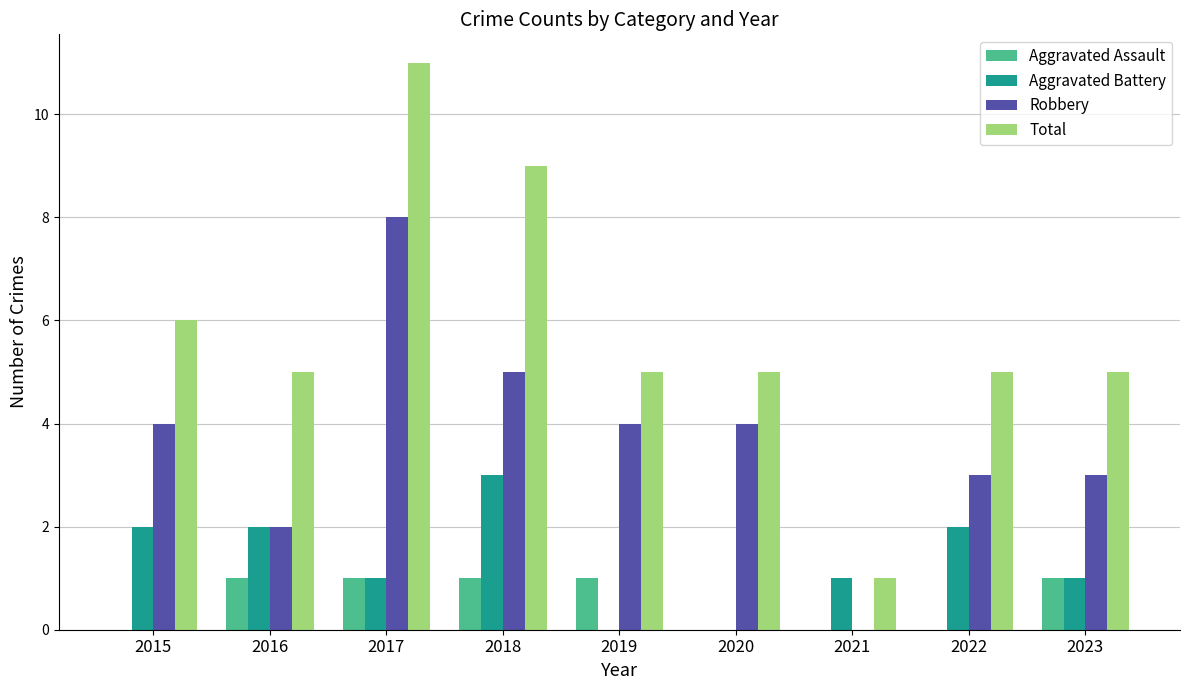

How many positive values does the Robbery series have?

8